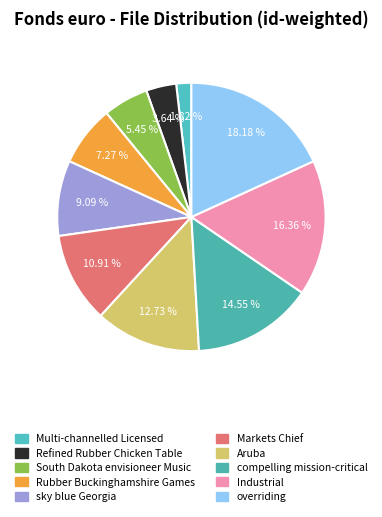

The South Dakota envisioneer Music slice represents 1% of the pie. True or false?

False